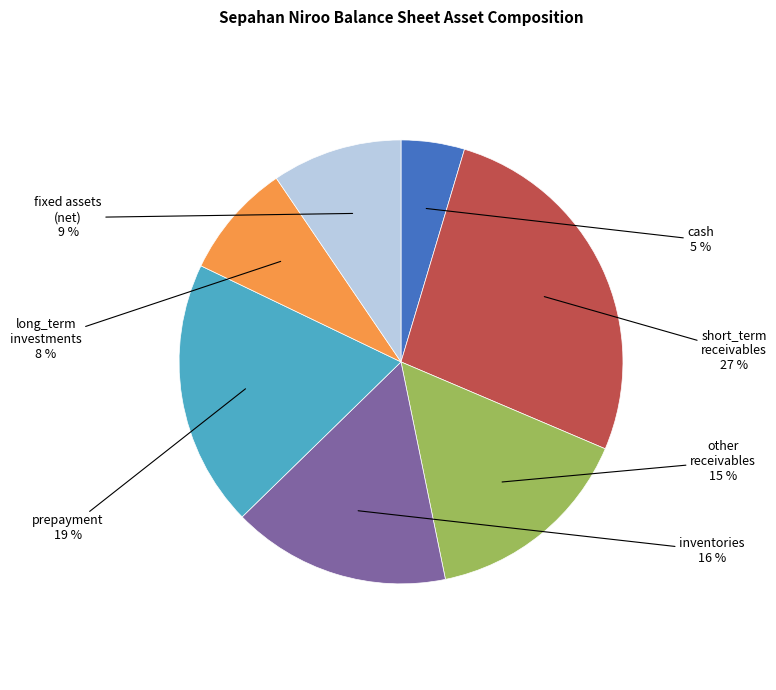

Is there a majority slice in this chart?

No